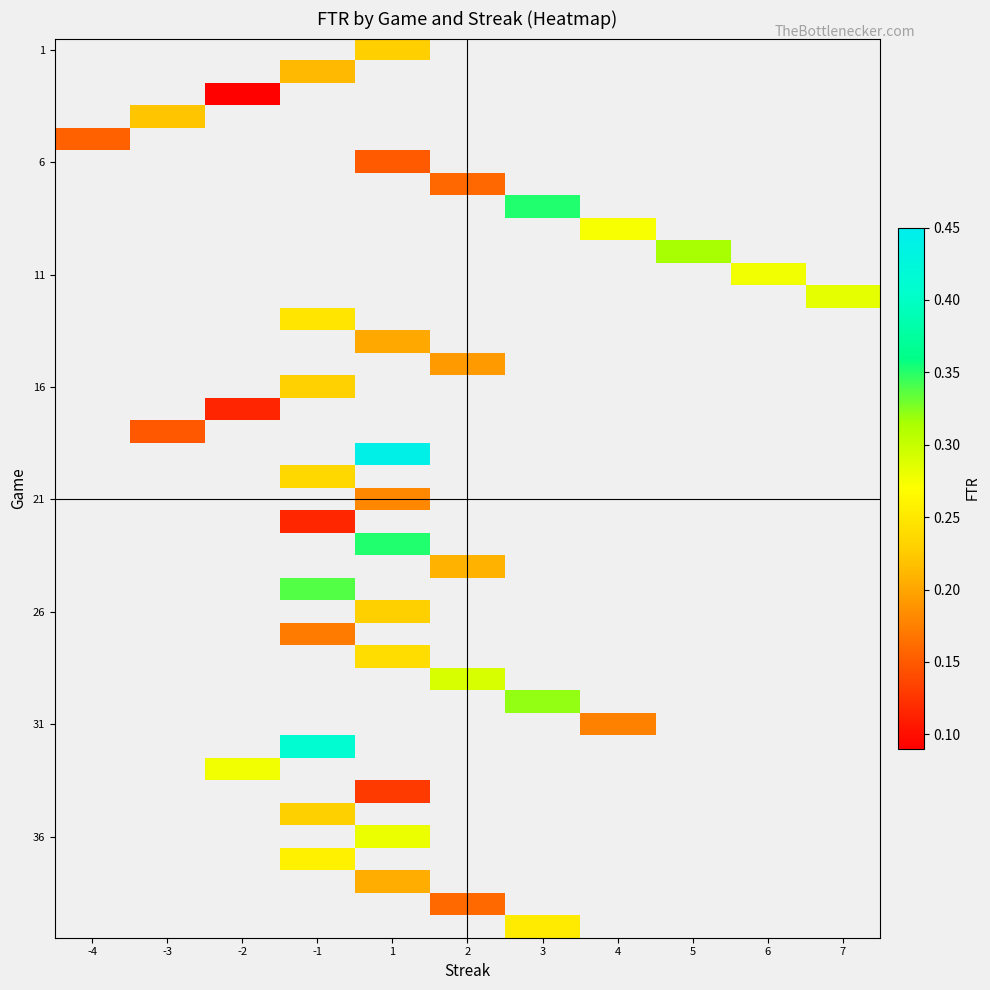

Count the number of categories in the chart.

11